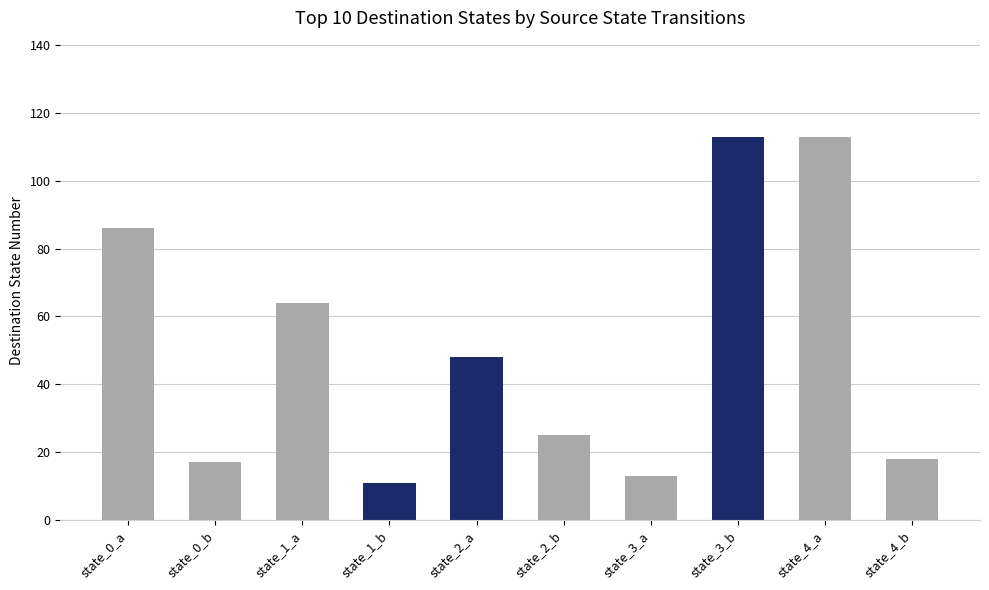

What is the average value?

51